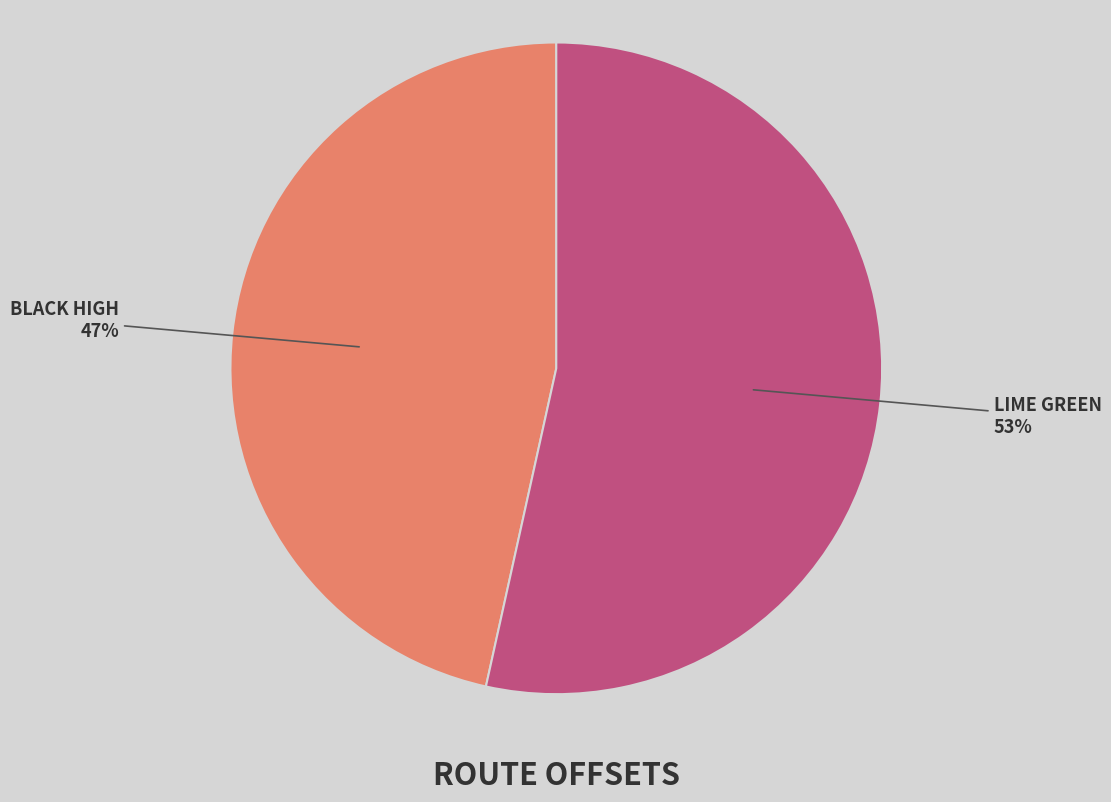

How many slices are in this pie chart?

2